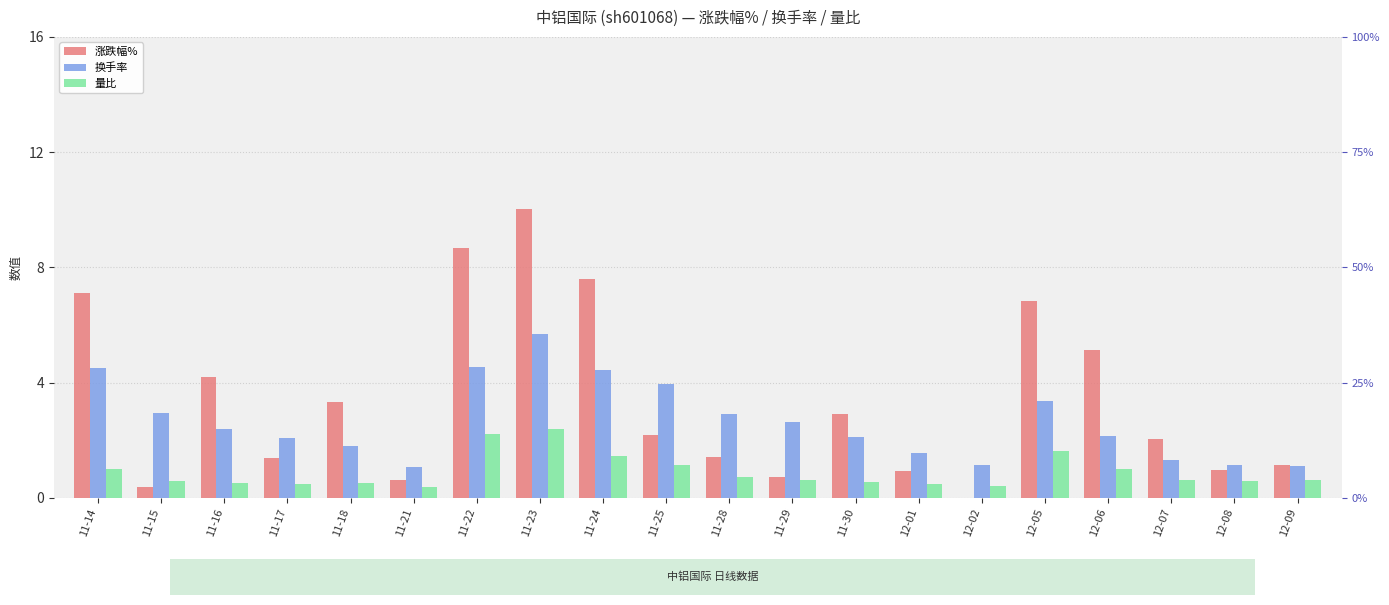

List the series in order of their overall mean, highest first.

涨跌幅%, 换手率, 量比